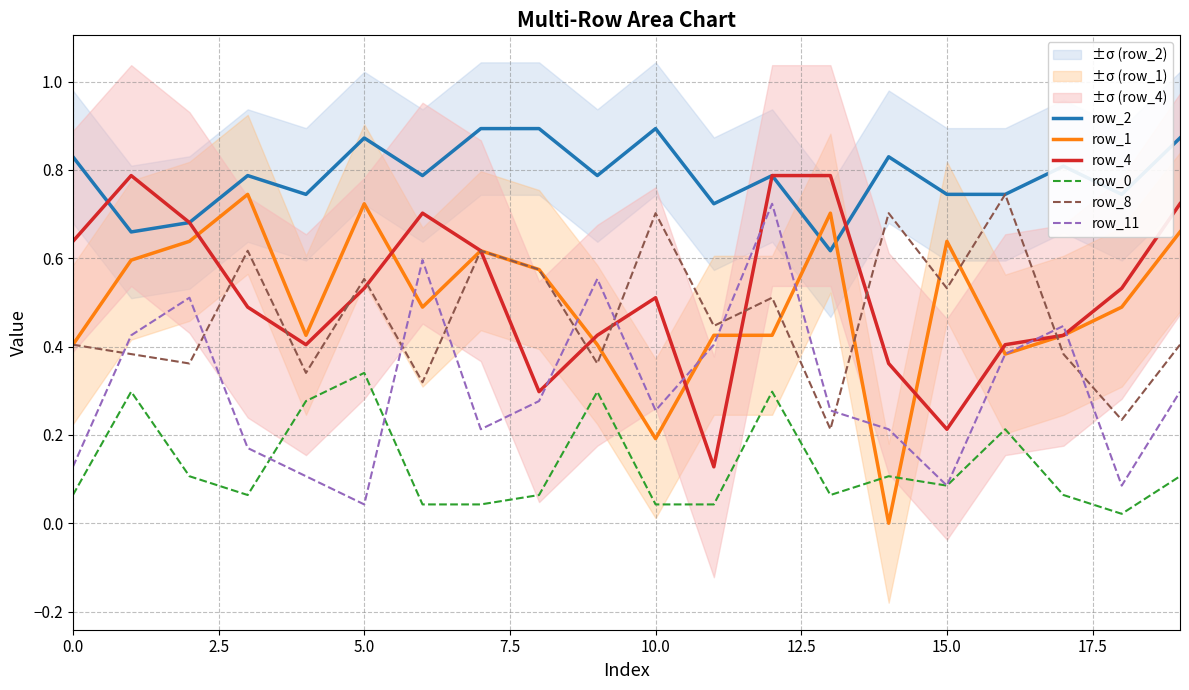

Count the number of data series in this chart.

6